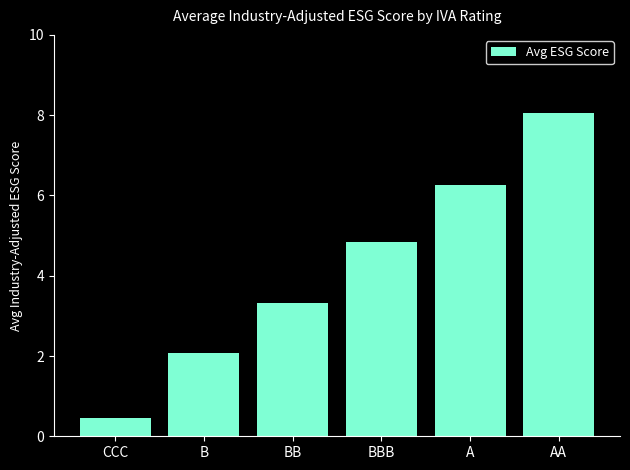

The value at B is 2.1. True or false?

True